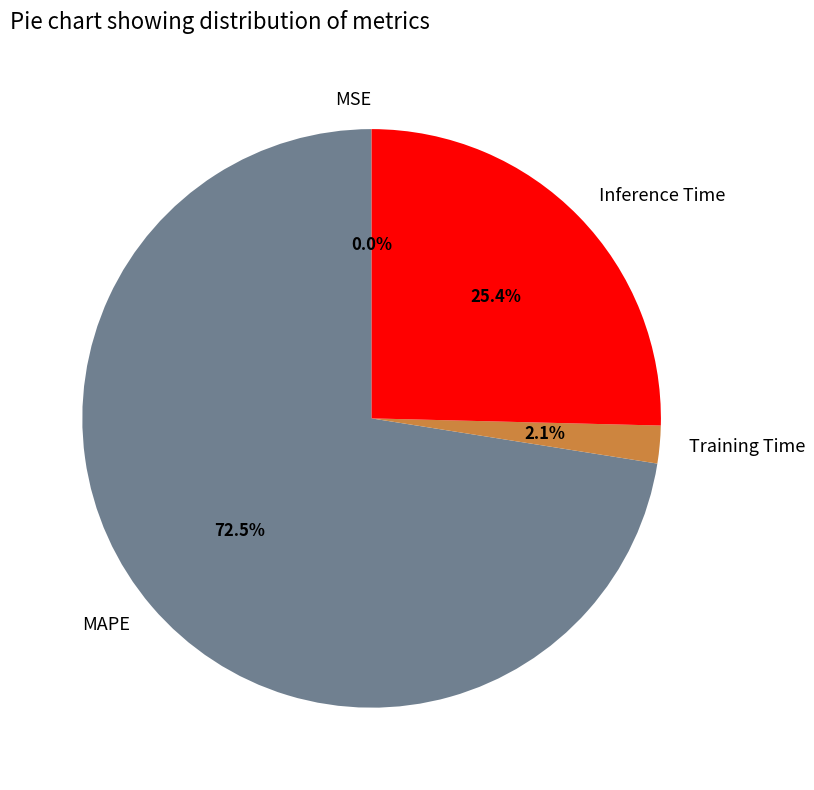

To the nearest percent, what is the average slice percentage?

25%